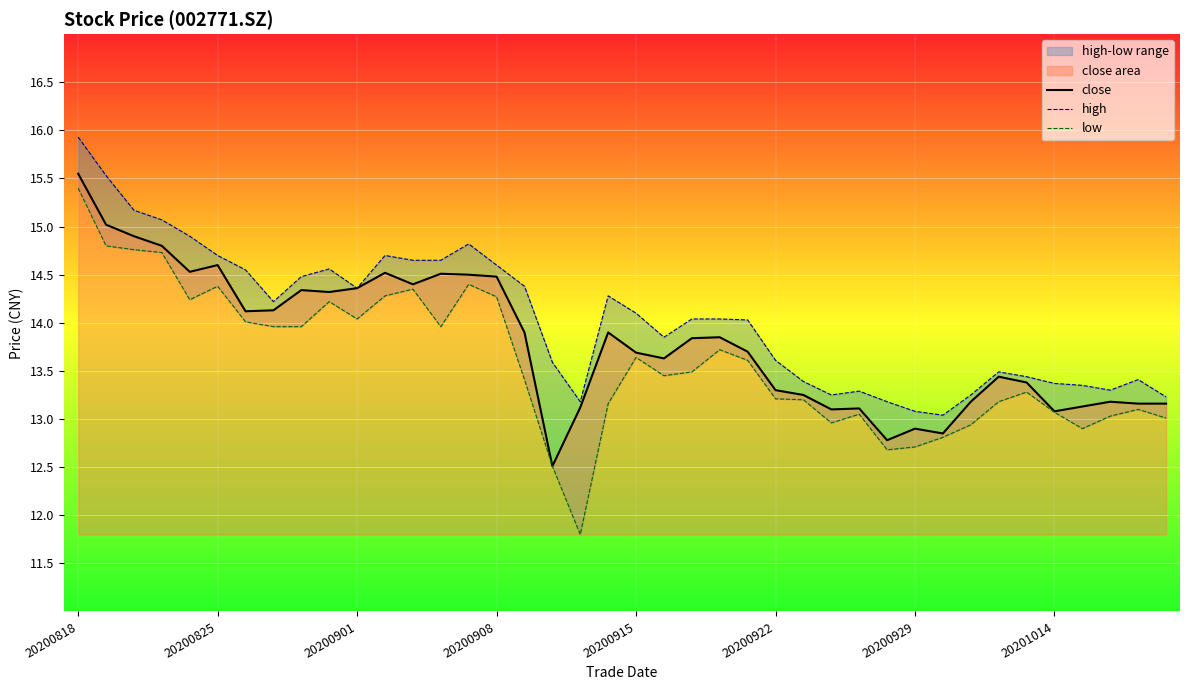

The close series shows 14.6 at 20200825. True or false?

True